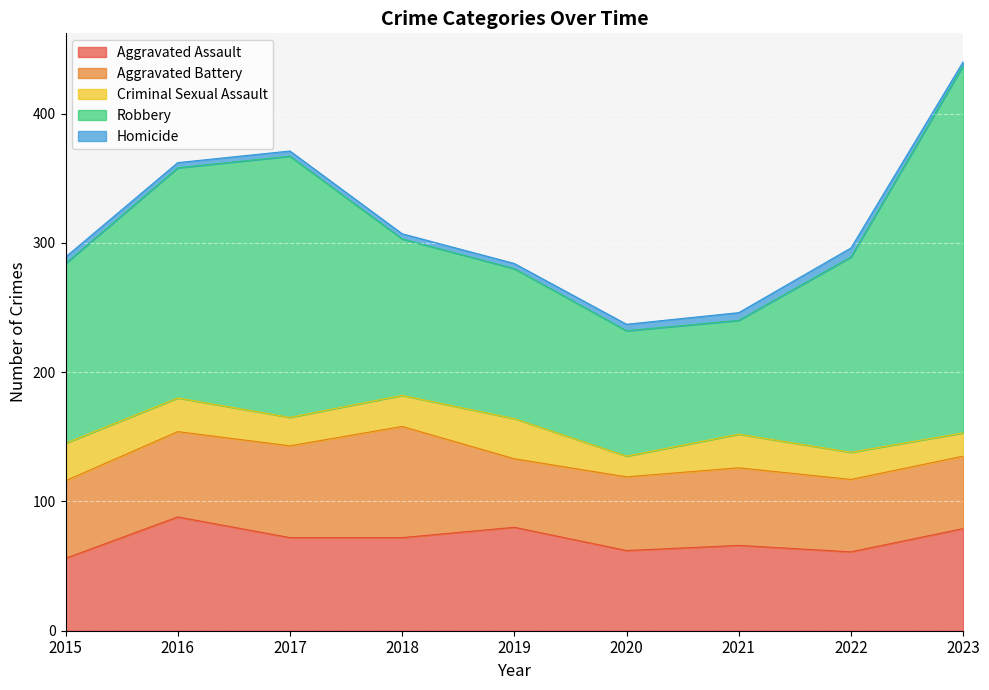

How many values in the Homicide series exceed 4?

4